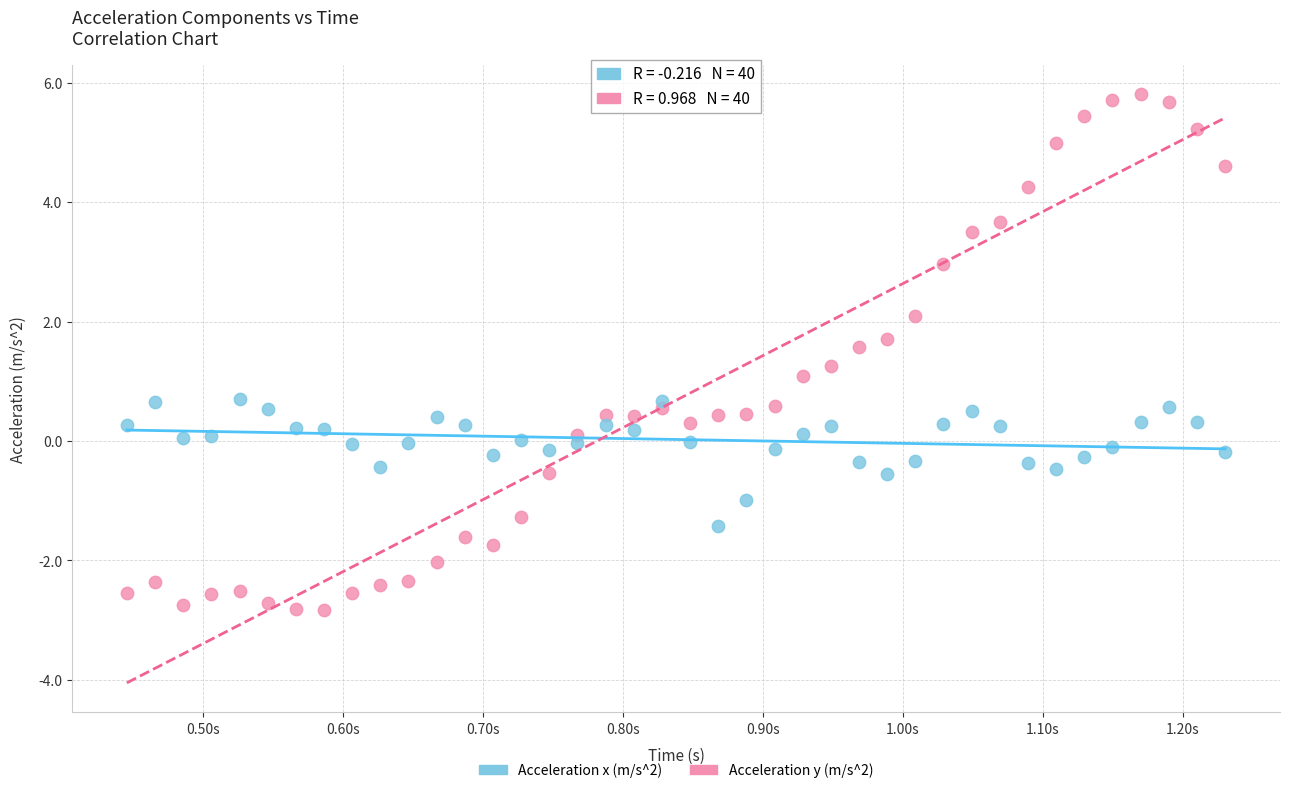

Across all data points, what is the range of X values (max minus min)?

0.8